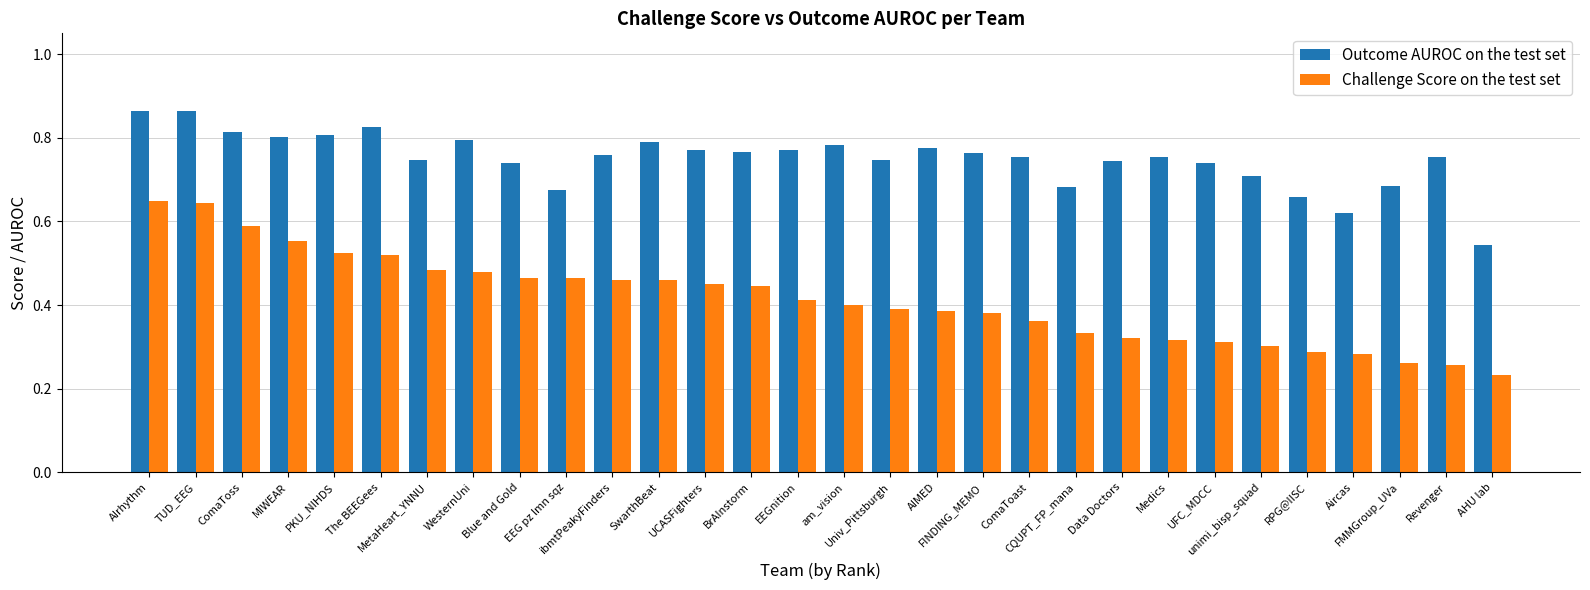

What is the label of the 17th bar from the left?

Univ_Pittsburgh